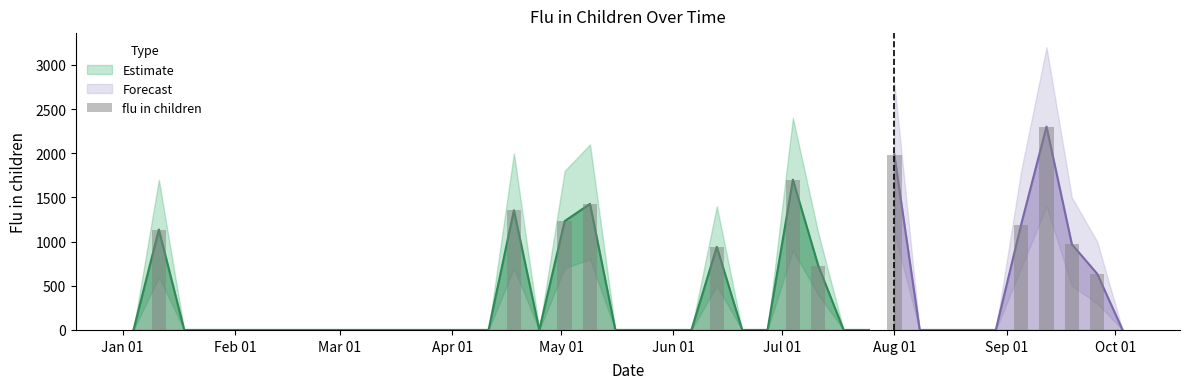

Reading right to left, transcribe all the data shown in this chart.

0.0	635.3	970.0	2302.0	1193.3	0.0	0.0	0.0	0.0	1983.7	0.0	0.0	727.9	1700.8	0.0	0.0	940.0	0.0	0.0	0.0	0.0	1427.0	1231.9	0.0	1354.8	0.0	0.0	0.0	0.0	0.0	0.0	0.0	0.0	0.0	0.0	0.0	0.0	0.0	1136.3	0.0